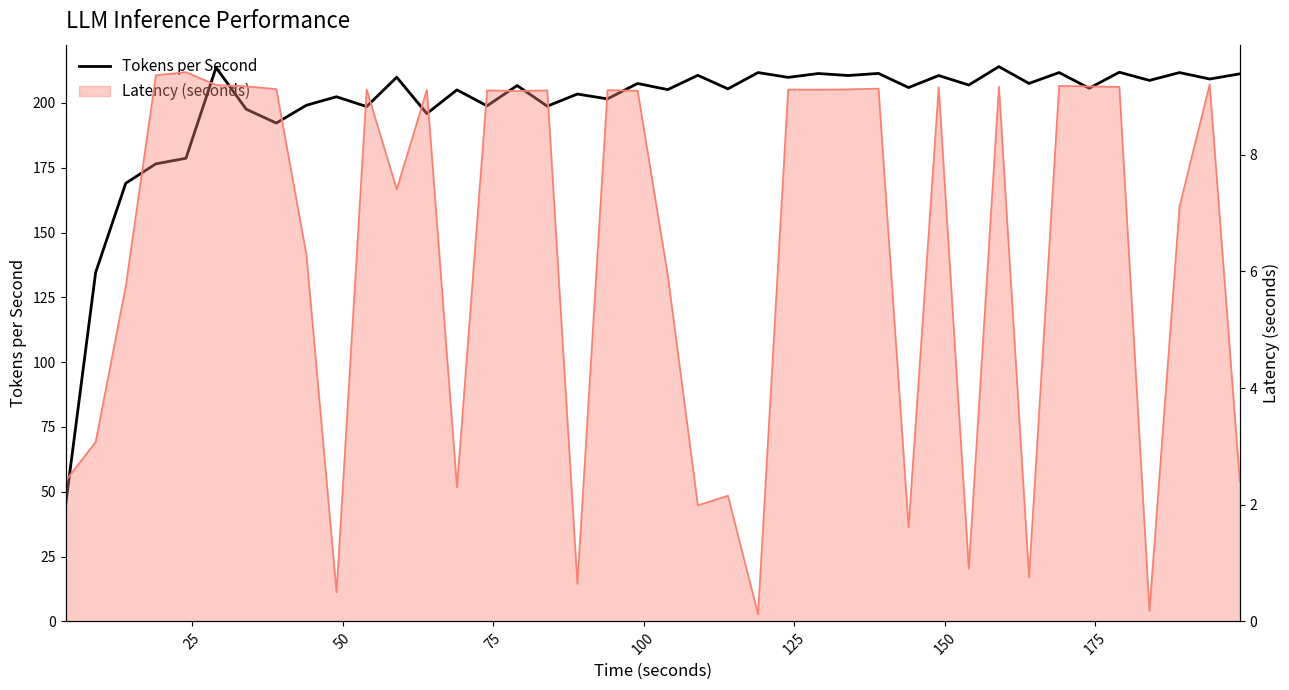

Reading right to left, extract all data points from this chart.

211.2	209.2	211.7	208.7	211.8	205.7	211.7	207.5	214.0	206.9	210.5	205.9	211.4	210.6	211.3	209.8	211.7	205.4	210.6	205.1	207.5	201.5	203.4	198.7	206.7	198.9	205.0	195.9	209.9	198.6	202.4	199.1	192.2	197.6	213.6	178.6	176.5	169.0	134.6	44.6